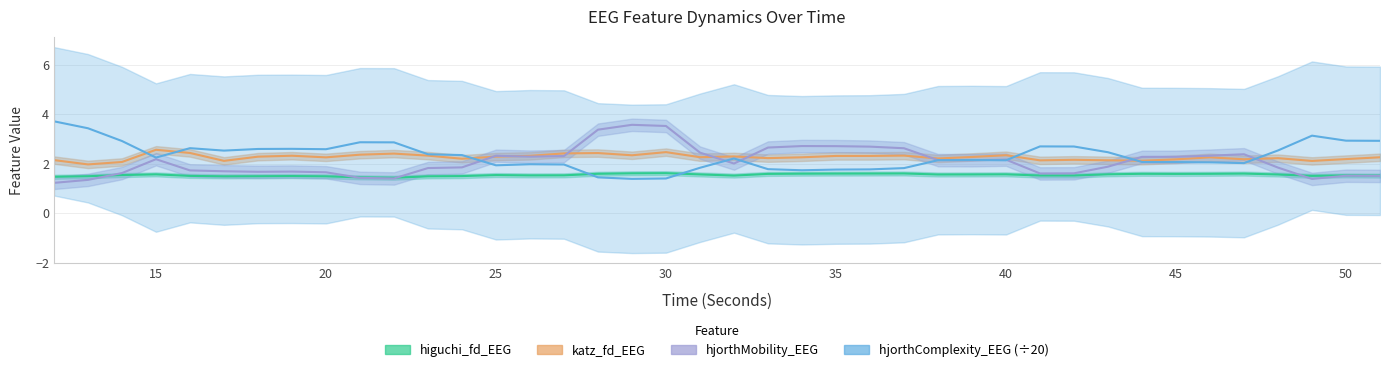

How many lines are shown in the chart?

4